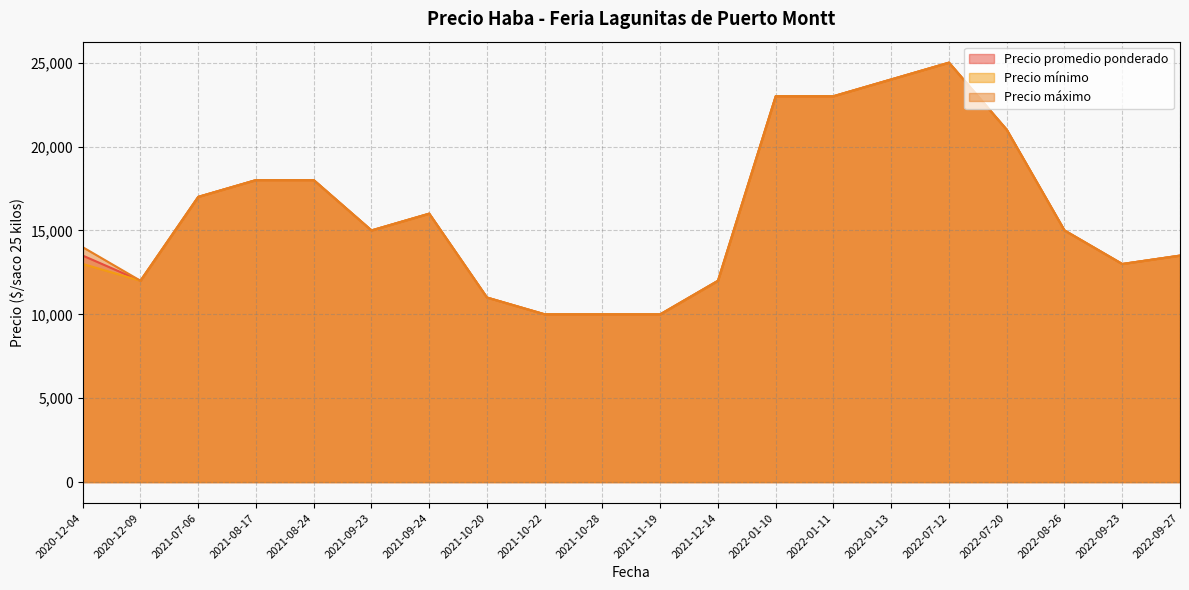

In Precio mínimo, how many points are lower than both neighbors (excluding endpoints)?

4